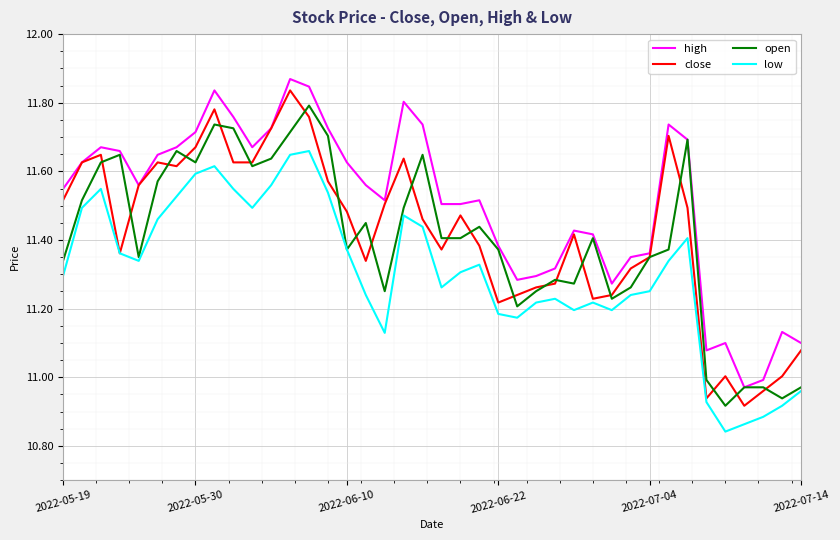

Which series has the largest total across all categories?

high